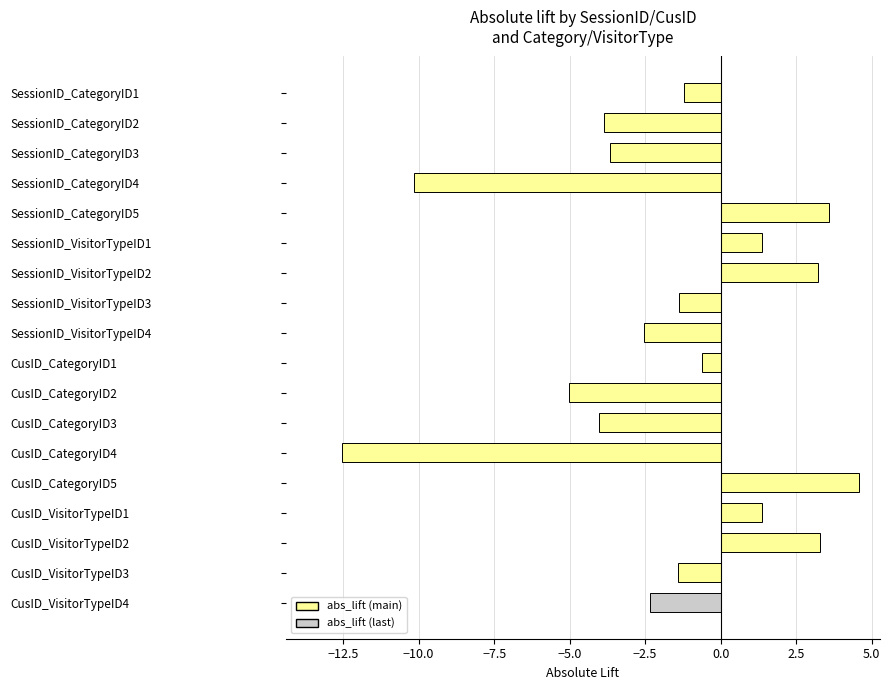

How many values exceed -1?

7